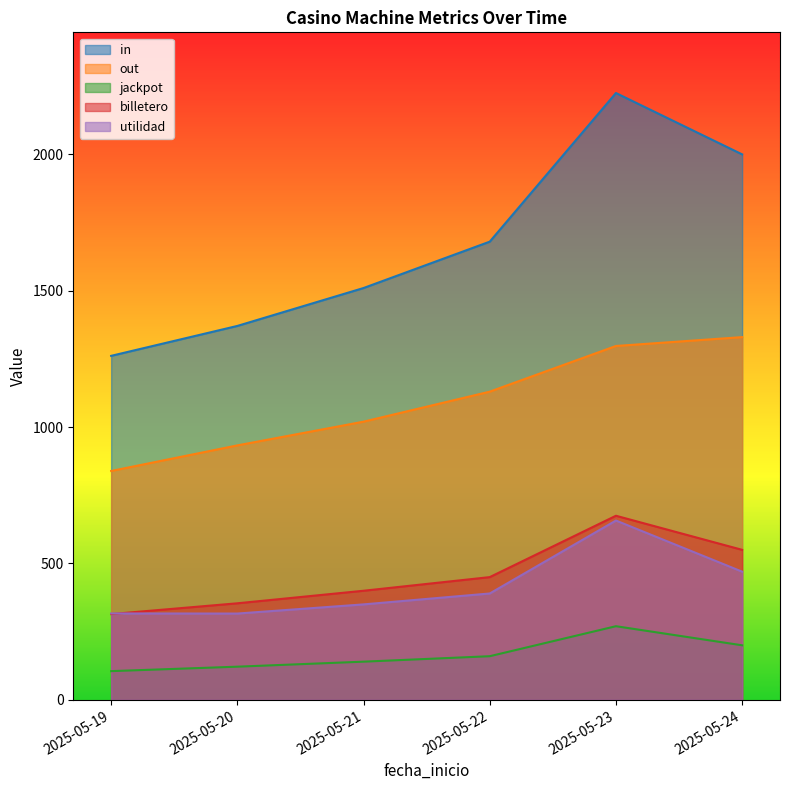

Is it true that billetero equals 350.0 at 2025-05-20?

True